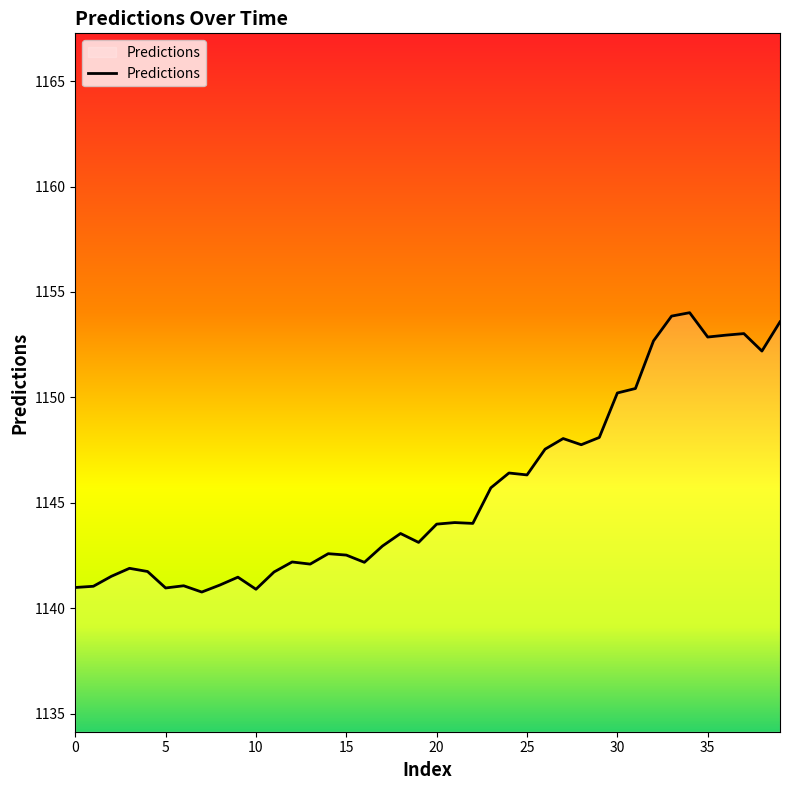

What is the difference between the maximum and minimum values?

13.3